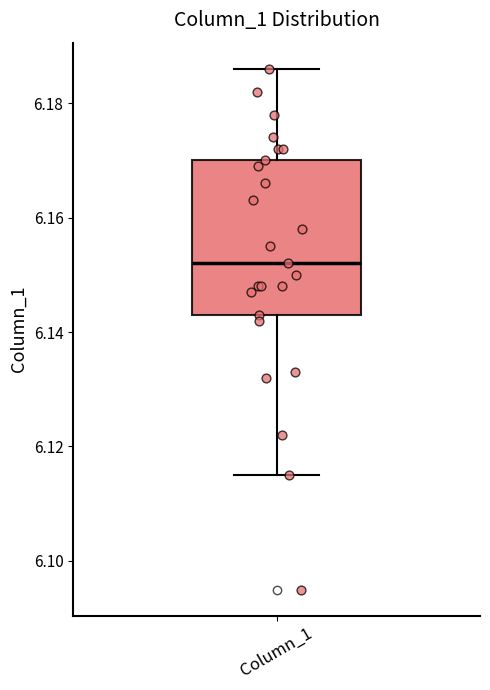

Read this box plot against the y-axis: the position of the median line, the range covered by the box, and the ends of both whiskers. The values are not printed on the chart, so give them approximately, as read against the axis.

median 6.152, box 6.144 to 6.170, whiskers 6.116 to 6.186